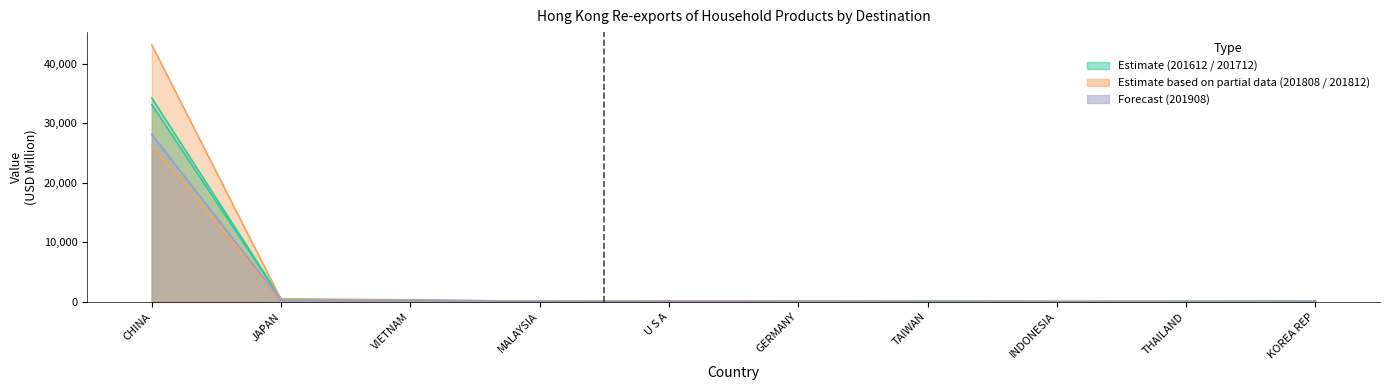

Count the number of data series in this chart.

5